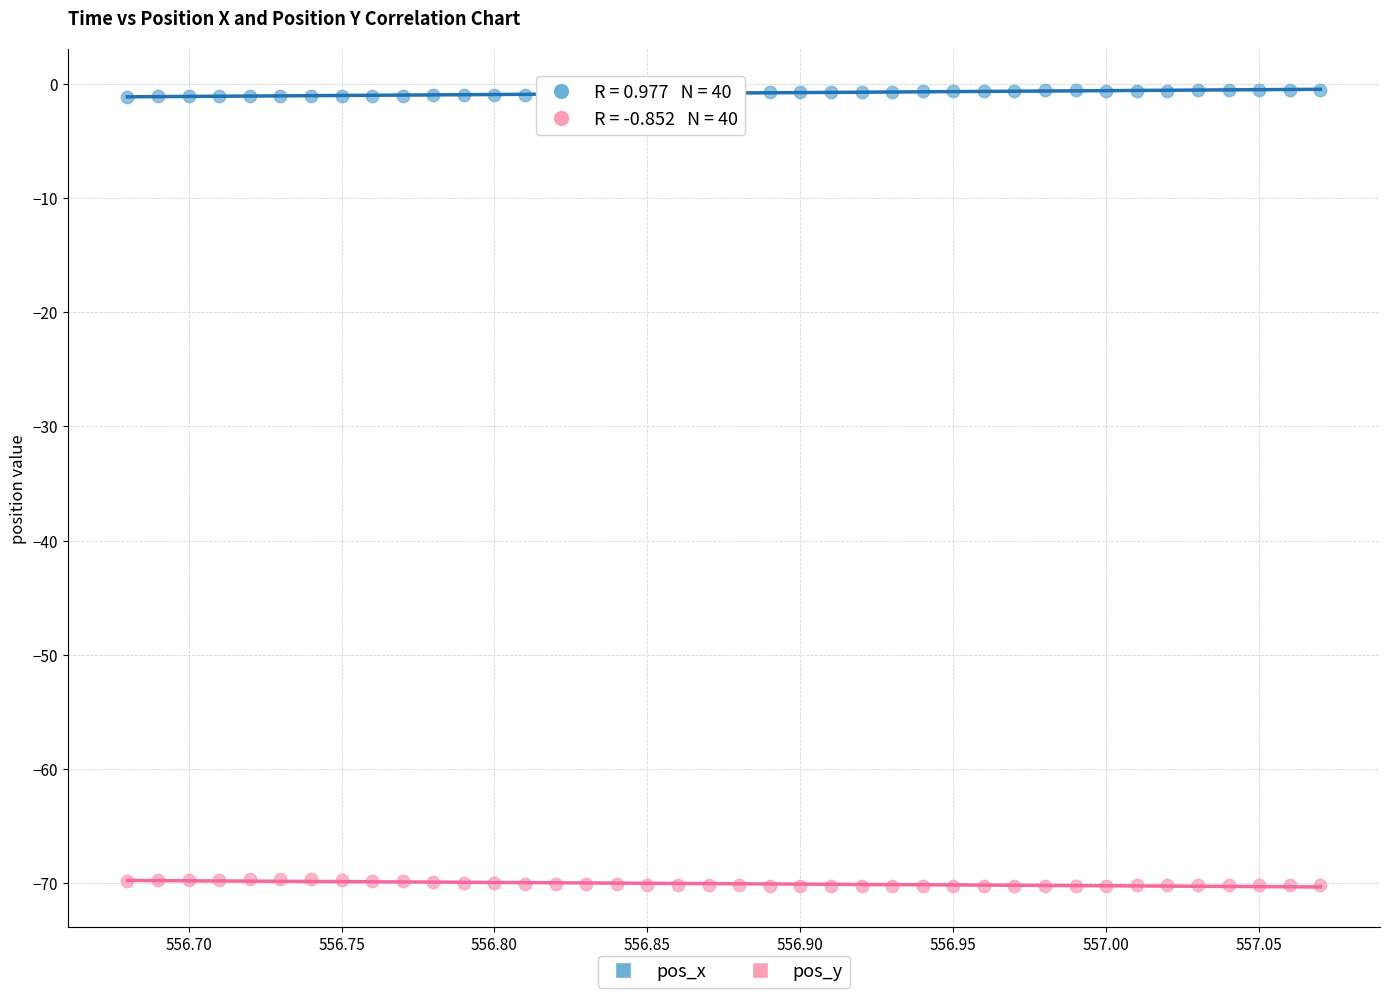

Which series contains the highest Y value?

pos_x